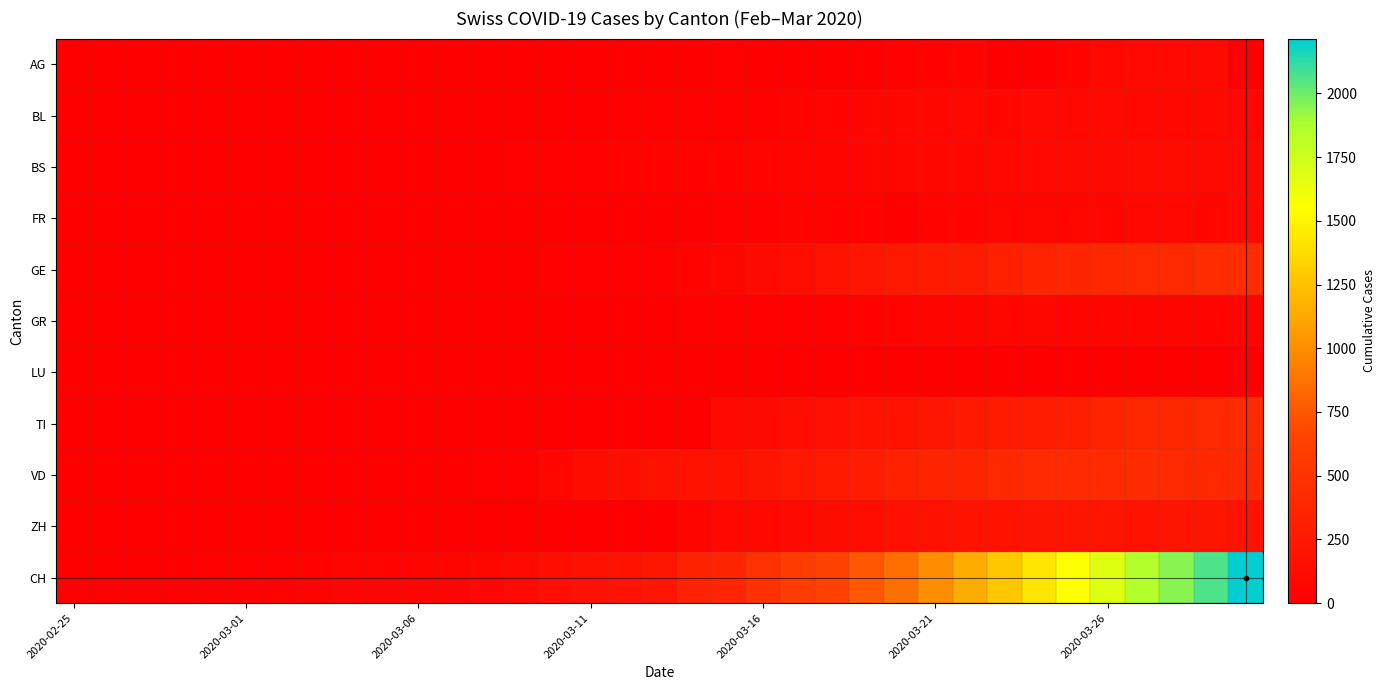

Which series has the largest total across all categories?

CH